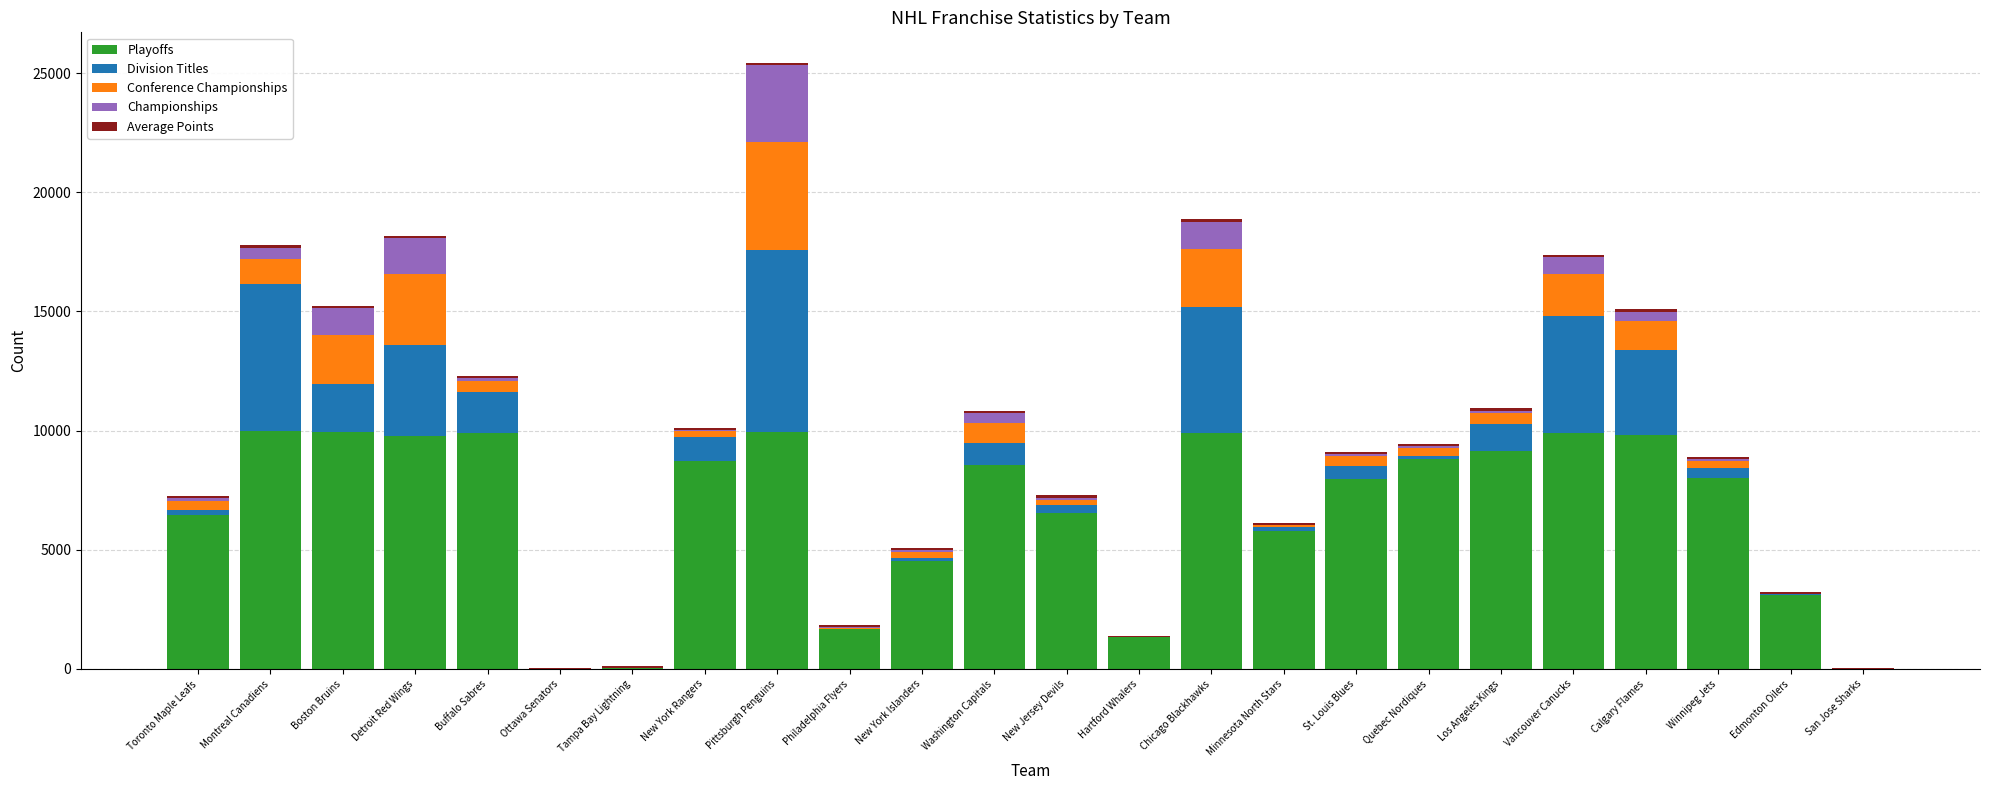

How many categories are shown in the chart?

24